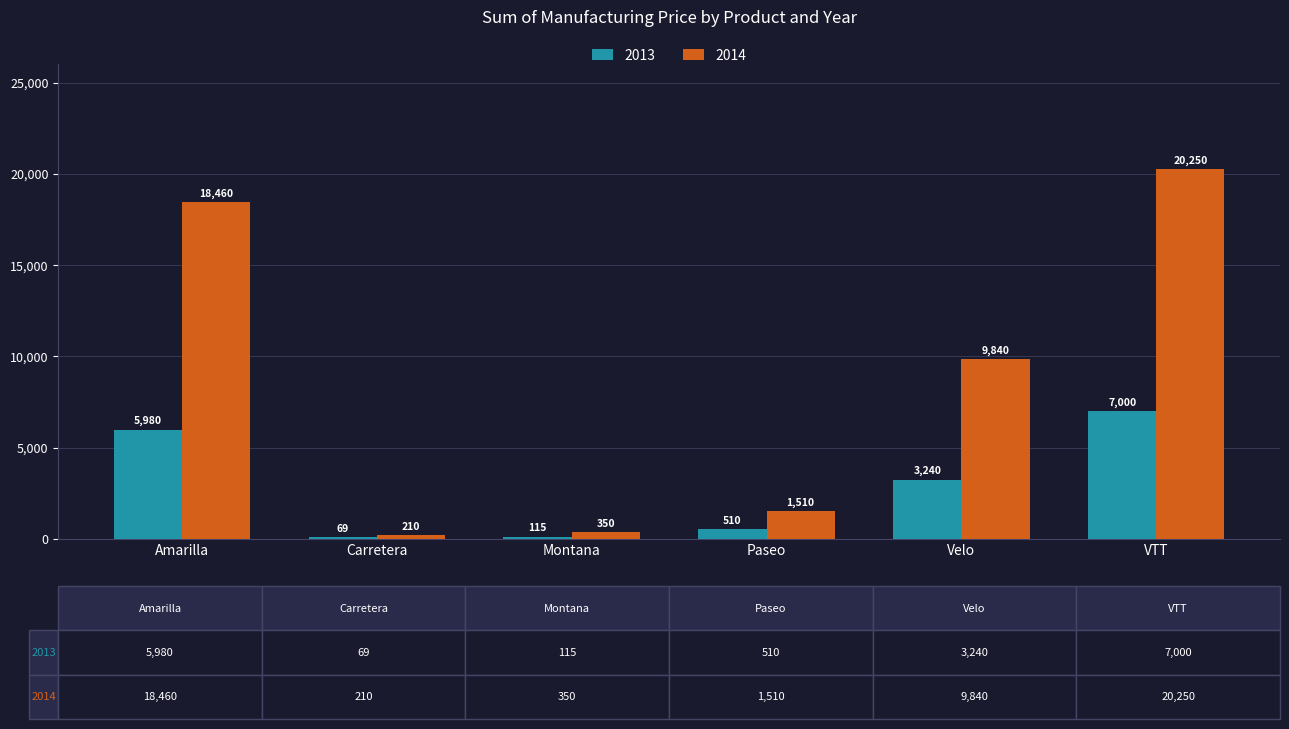

The 2014 series shows 1510 at Paseo. True or false?

True